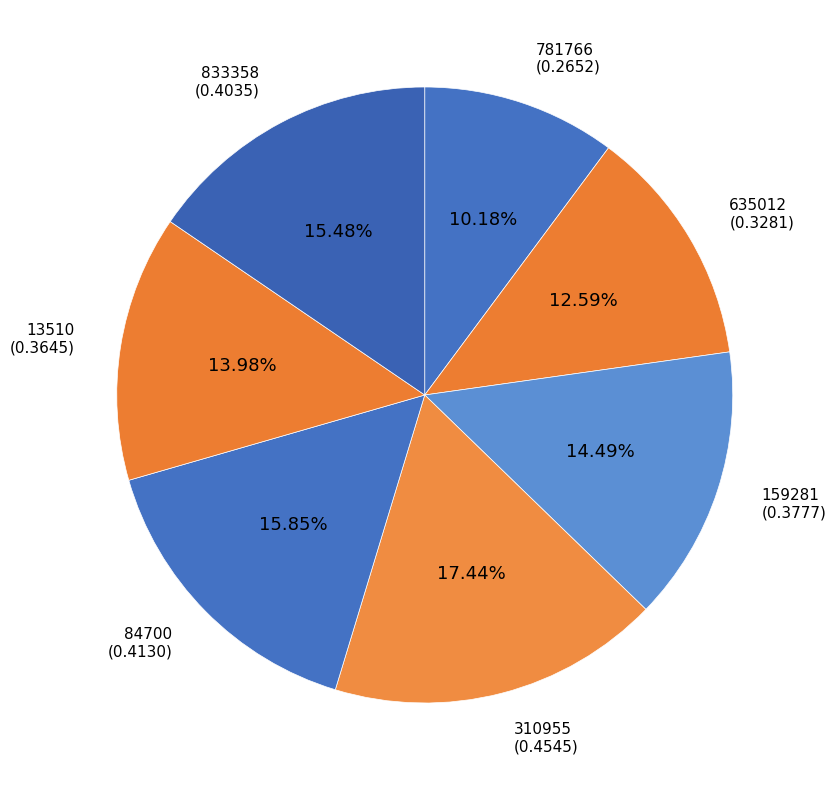

How many slices are in this pie chart?

7